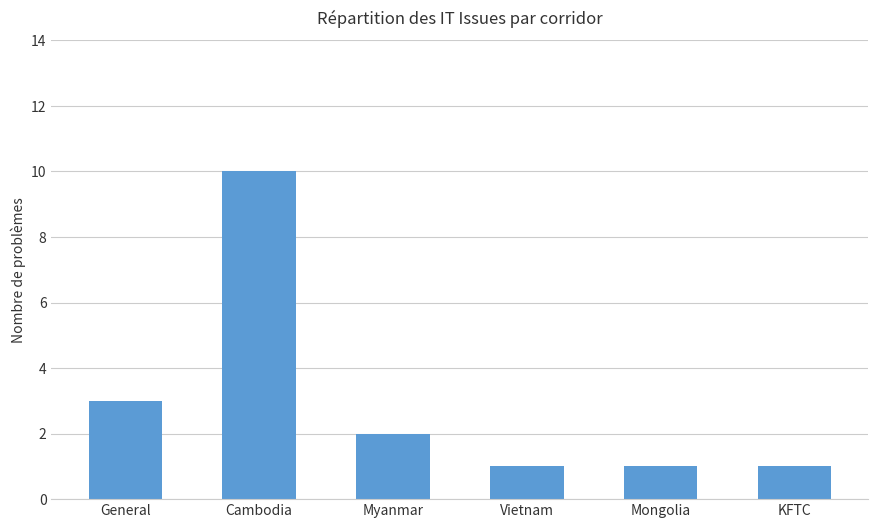

Where does the data first go above 2?

General